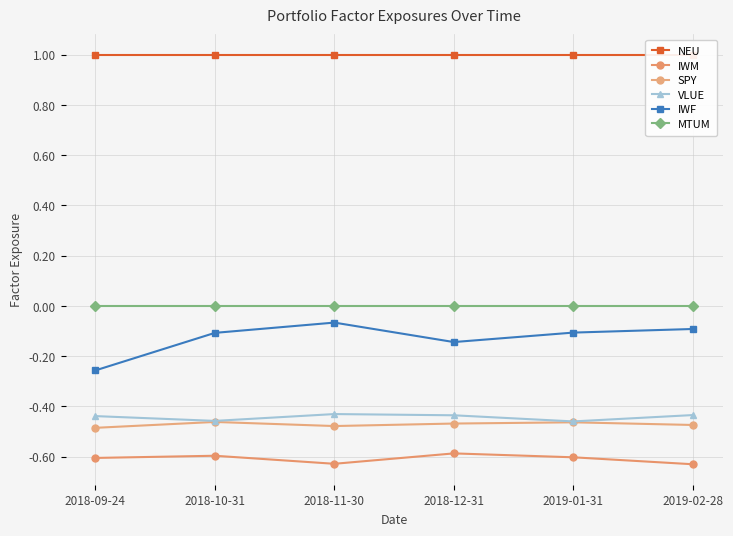

Is it true that VLUE equals -0.1 at 2018-11-30?

False